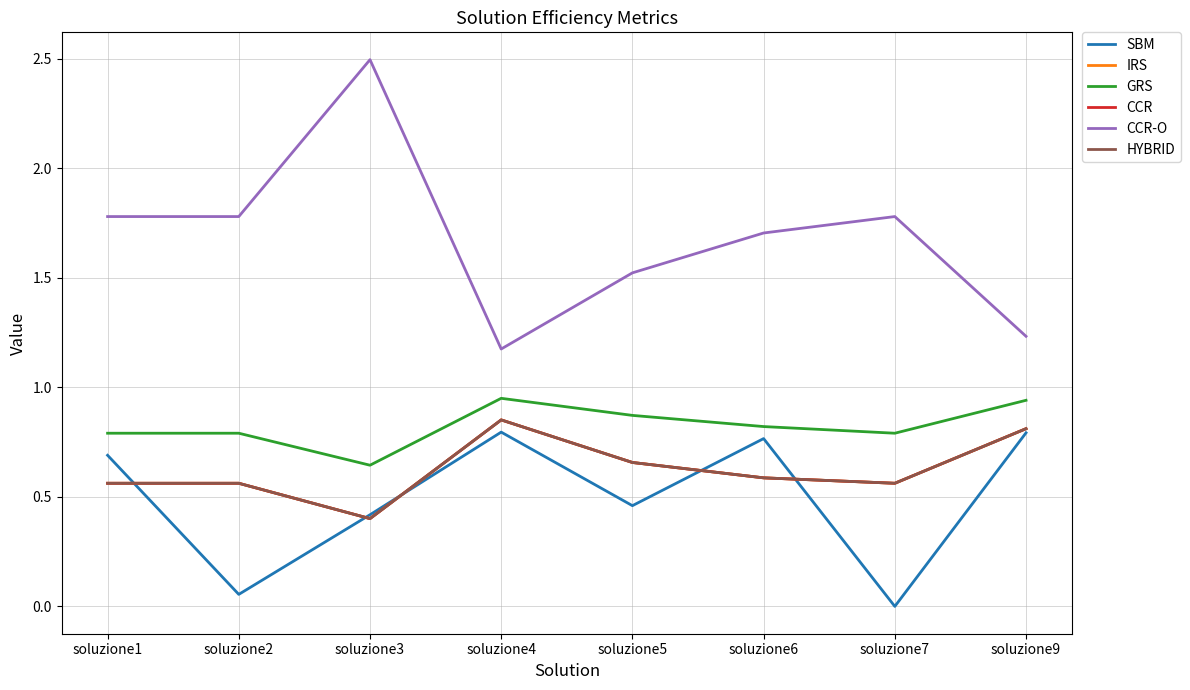

At which label is IRS closest to 0?

soluzione3